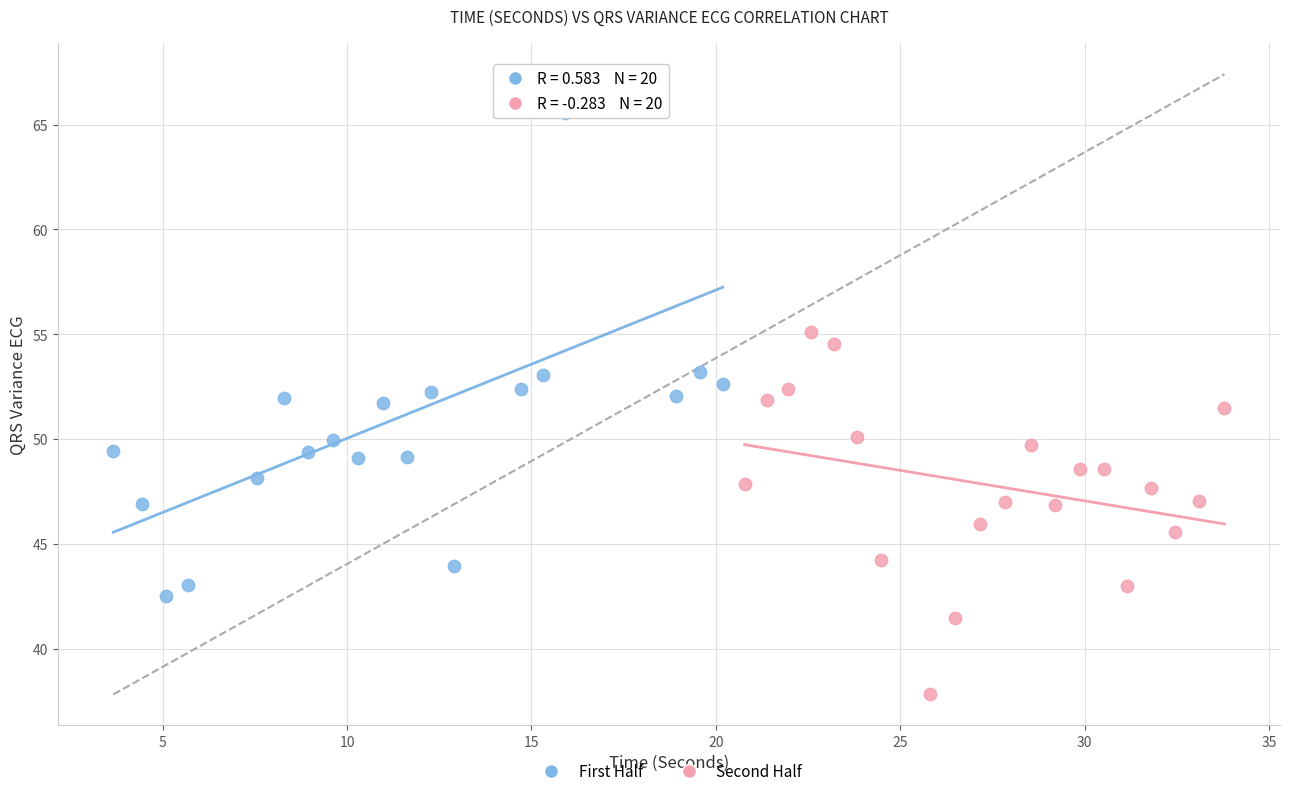

Which series contains the highest Y value?

First Half